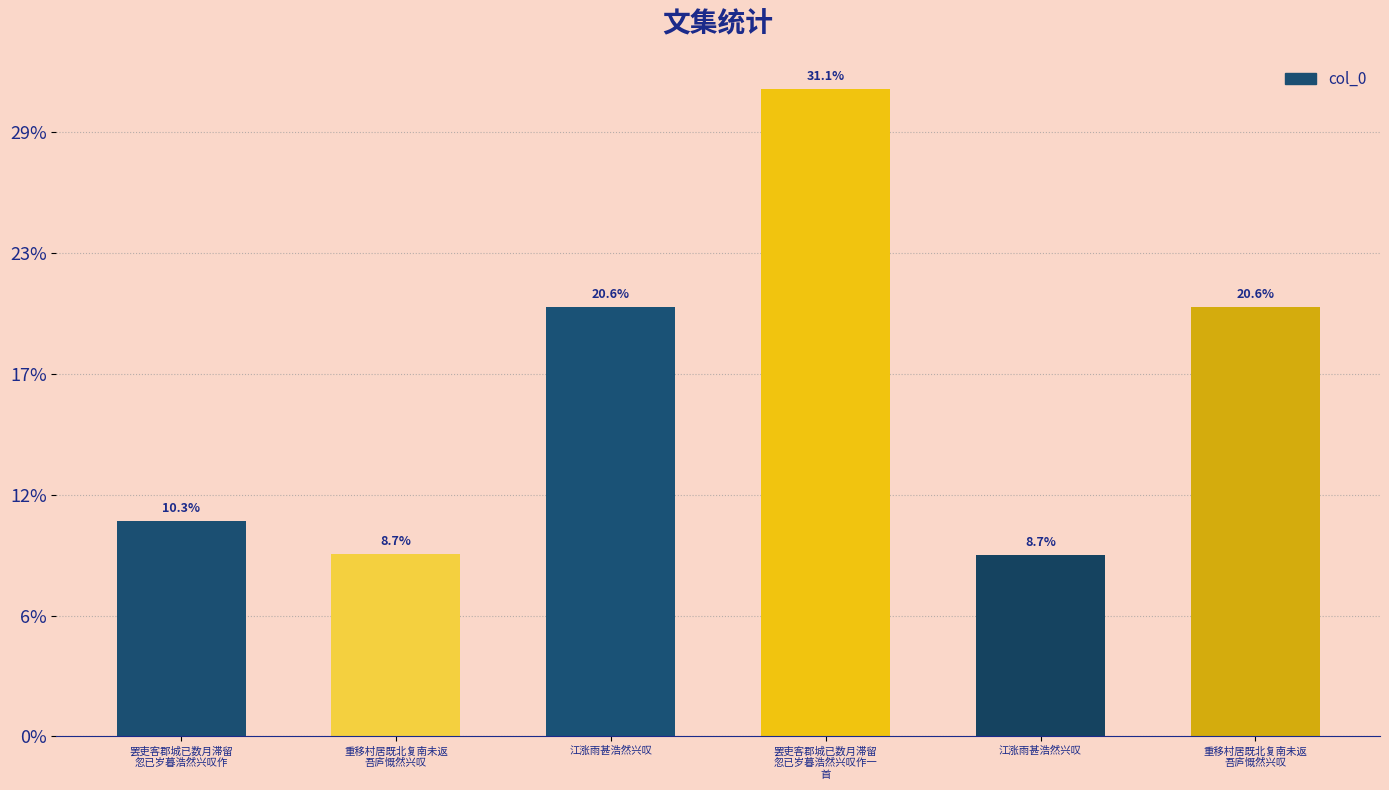

Does the chart contain any negative values?

No